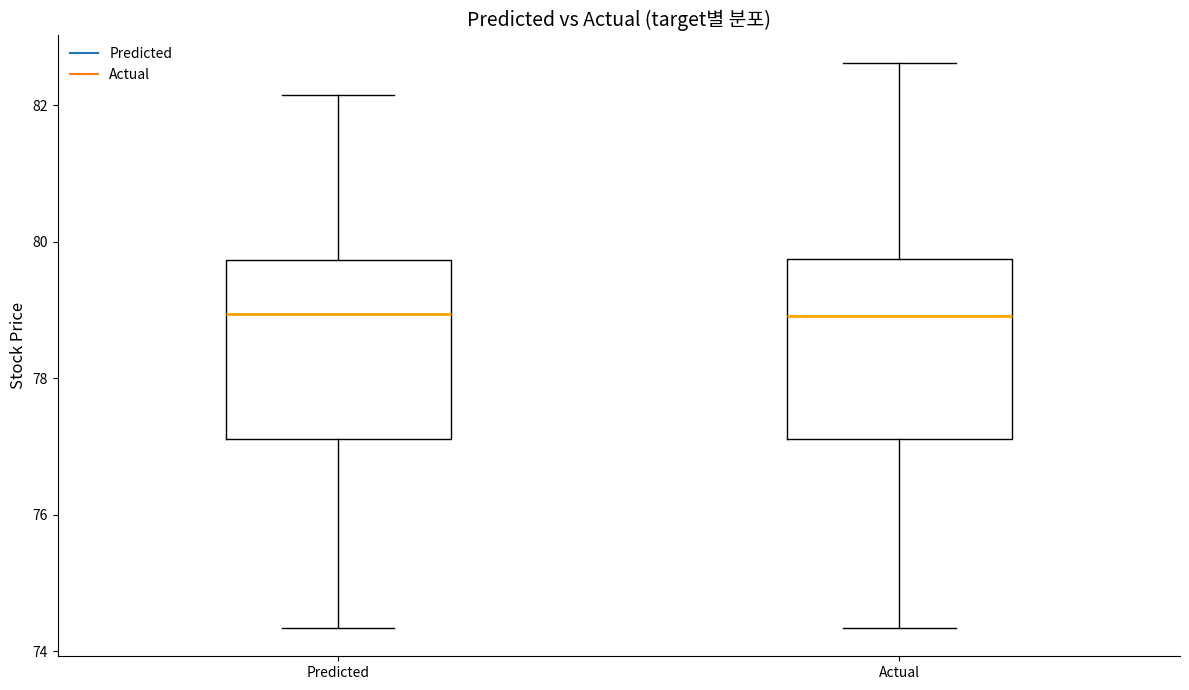

Reading left to right, transcribe this box plot: for each box, give where its median line is, the range the box spans, and where its two whiskers end, as read against the y-axis. The values are not printed on the chart, so give them approximately, as read against the axis.

Predicted: median 79.0, box 77.2 to 79.8, whiskers 74.4 to 82.2
Actual: median 79.0, box 77.2 to 79.8, whiskers 74.4 to 82.6